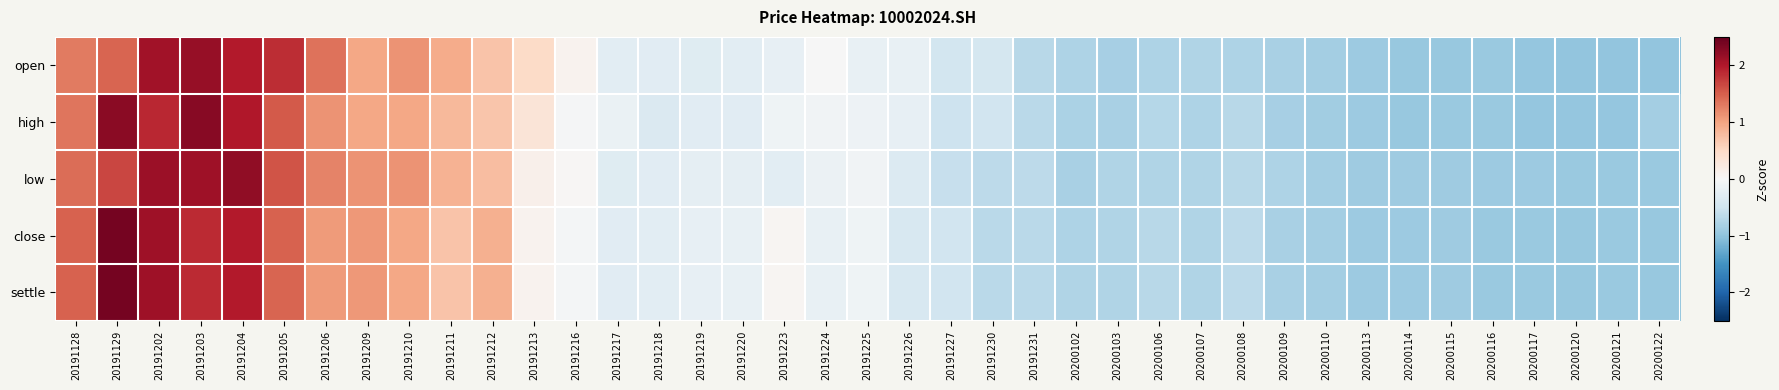

Count the number of data series in this chart.

5